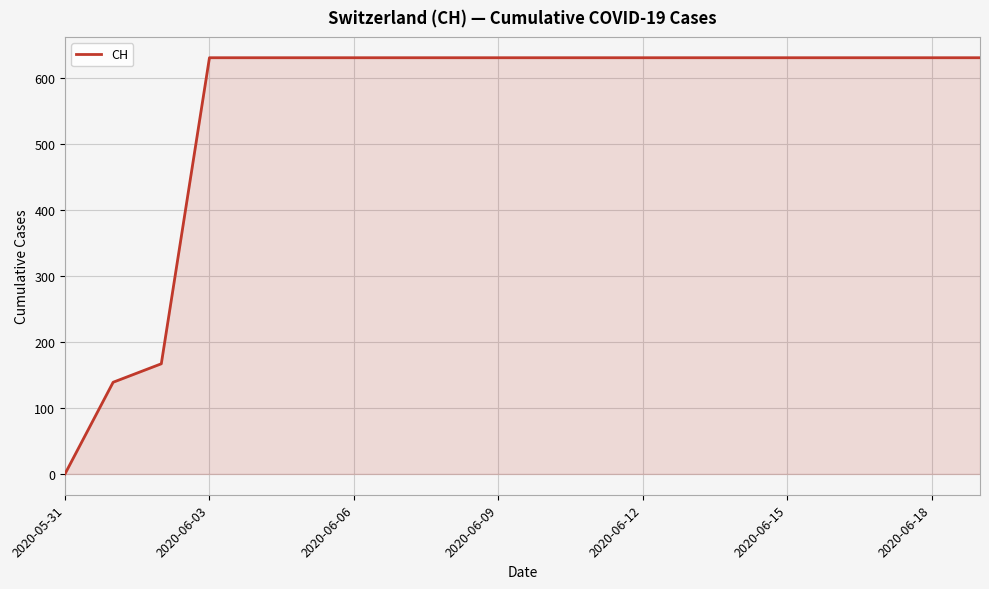

At which category does the chart reach its minimum across all series?

2020-05-31